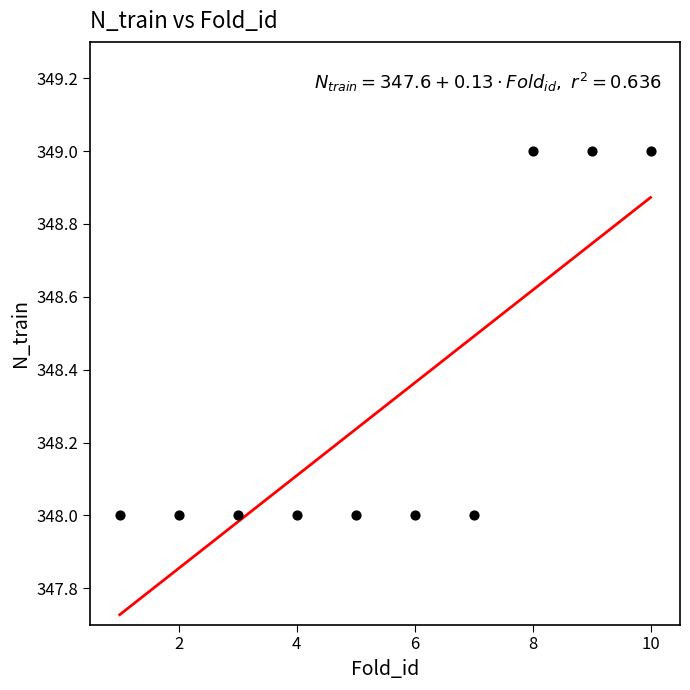

What is the average Y value?

348